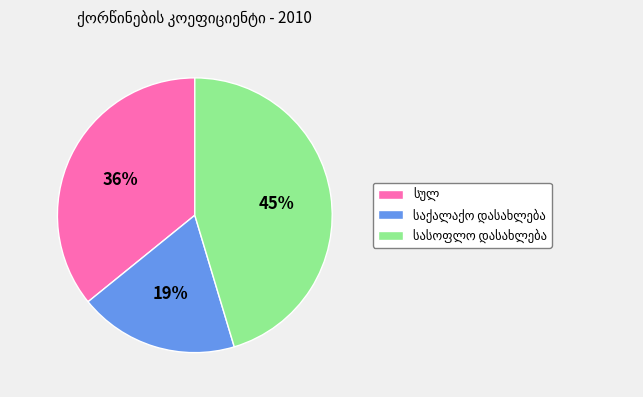

How many slices are in this pie chart?

3